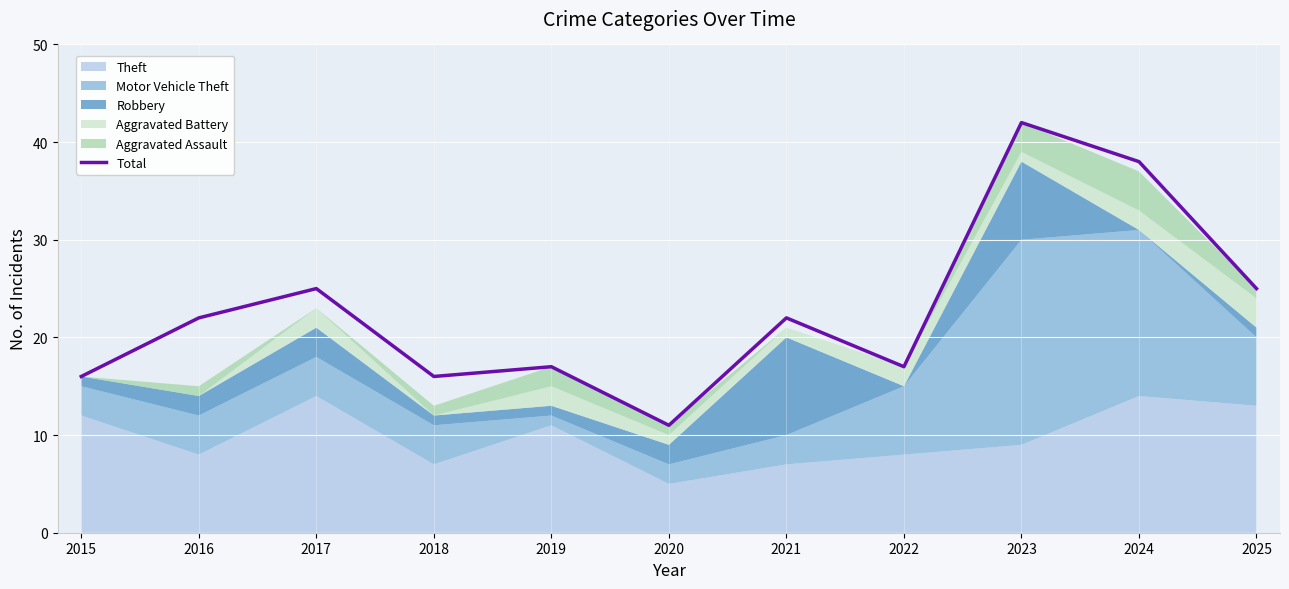

Where is the first local minimum?

2018